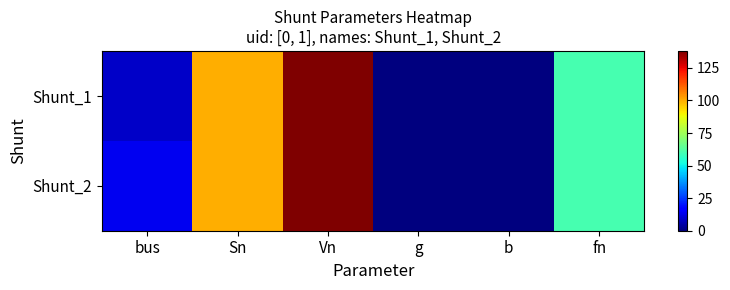

At which category is the sum across all series the highest?

Vn